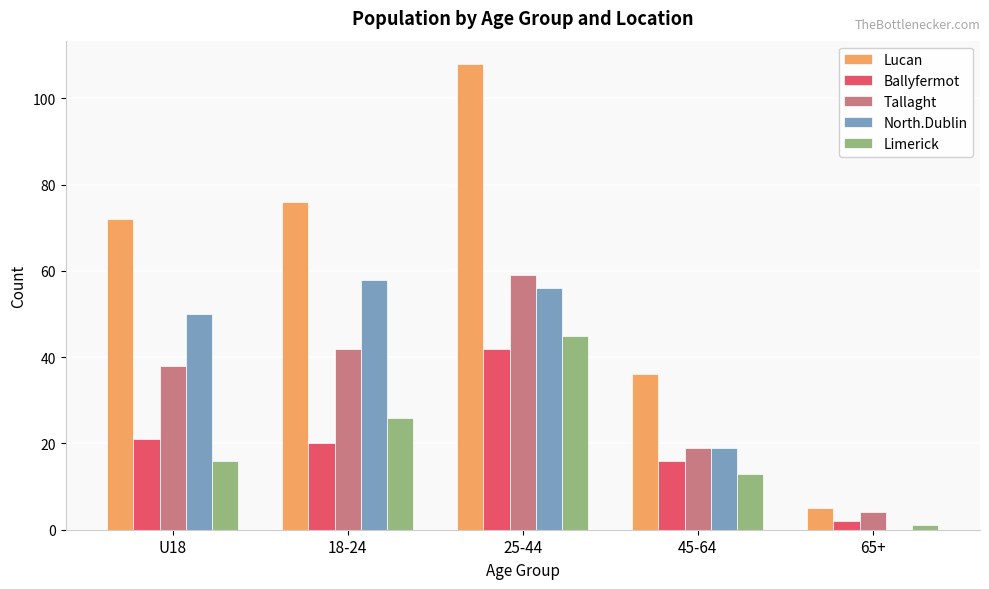

What is the sum of all Limerick values?

101